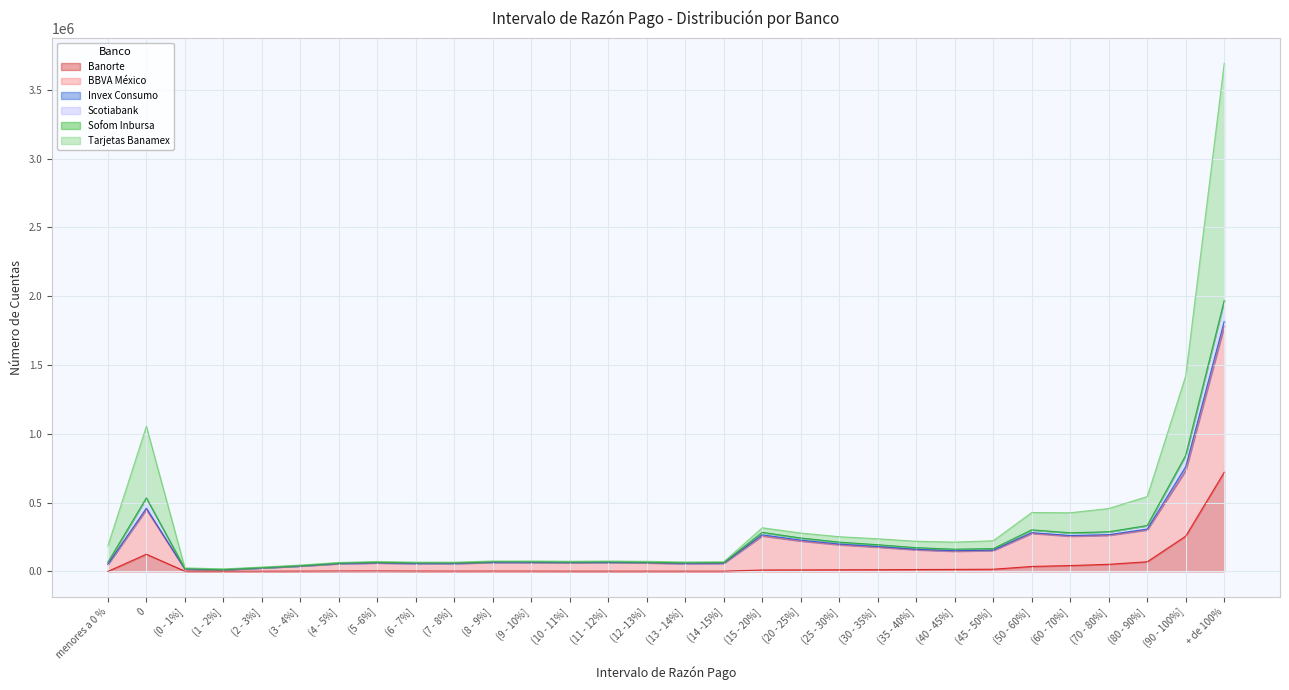

At which category does Tarjetas Banamex reach its first local valley?

(1 - 2%]